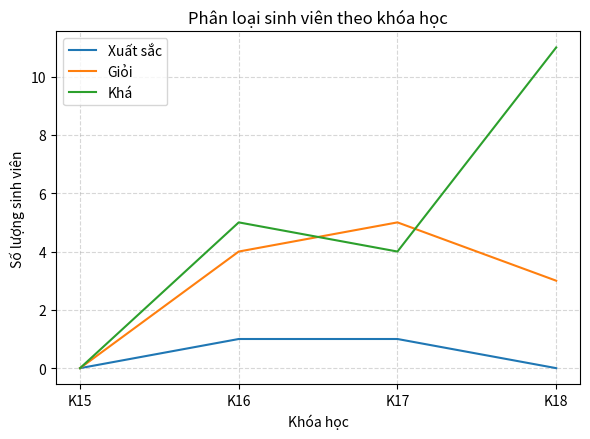

Reading left to right, what are all the values shown in this chart?

Xuất sắc: 0	1	1	0
Giỏi: 0	4	5	3
Khá: 0	5	4	11